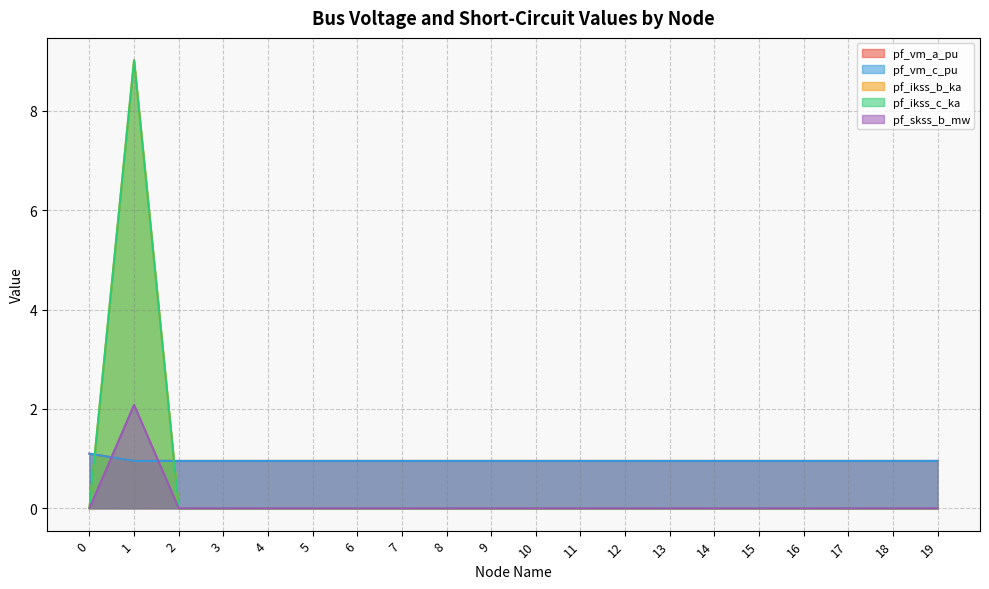

Which has a higher value, 14 or 18?

18